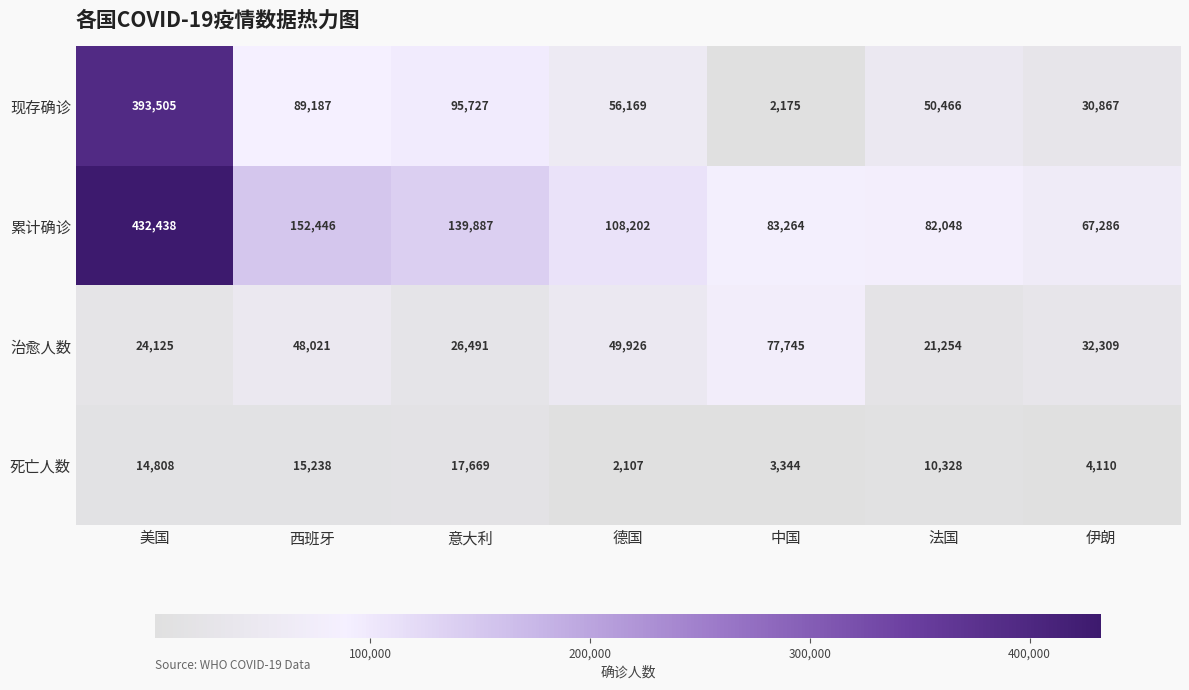

What is the sum of the 现存确诊 values at 美国 and 中国?

395680